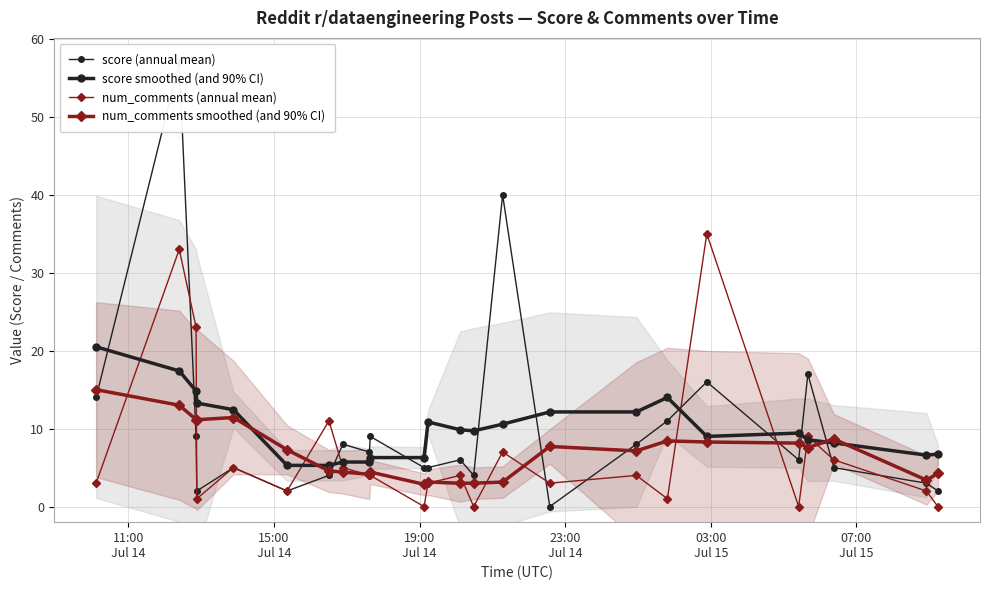

How many values in the num_comments (annual mean) series are below 4?

11